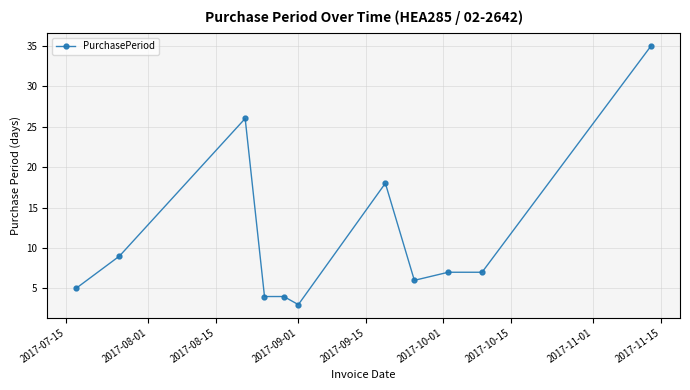

Reading left to right, what are all the values shown in this chart?

5	9	26	4	4	3	18	6	7	7	35